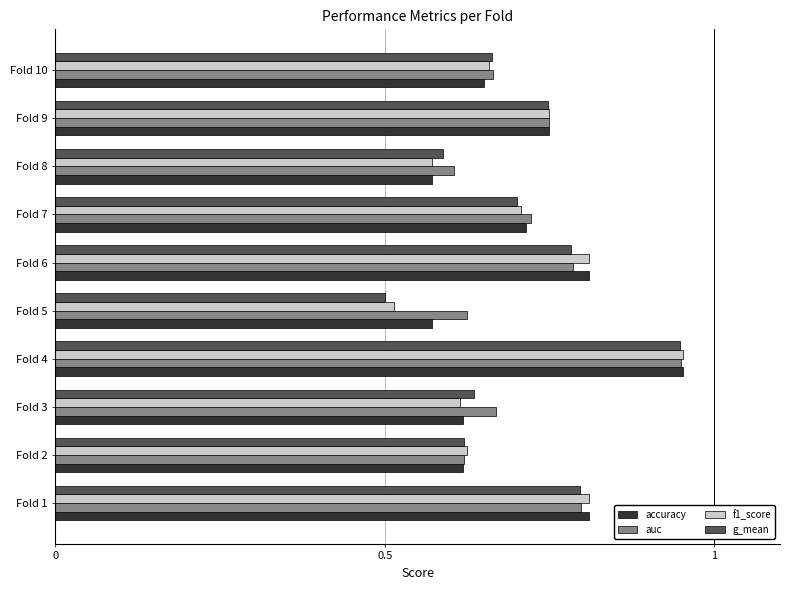

The auc series shows 0.6 at Fold 8. True or false?

True